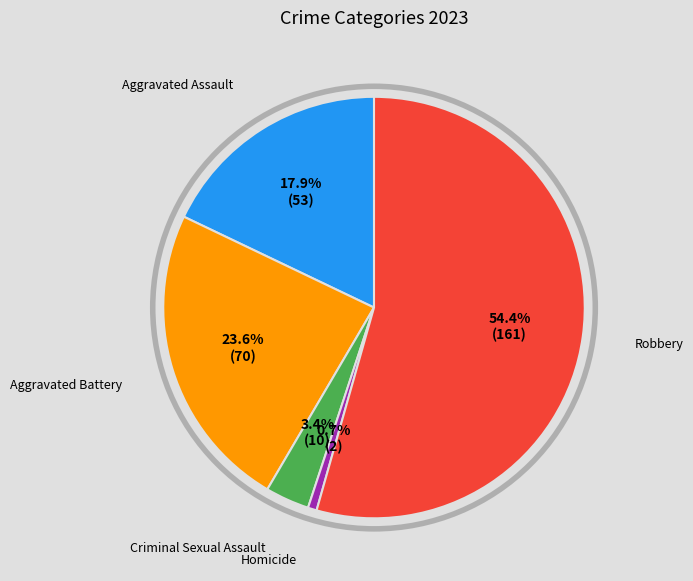

True or false: Robbery accounts for 54% of the total.

True